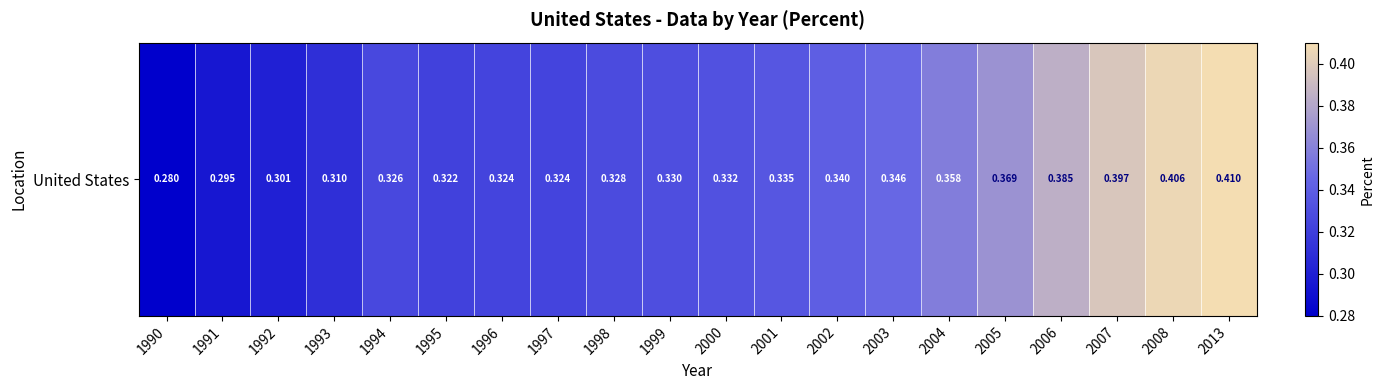

Rank the categories by value from highest to lowest.

2013, 2008, 2007, 2006, 2005, 2004, 2003, 2002, 2001, 2000, 1999, 1998, 1994, 1996, 1997, 1995, 1993, 1992, 1991, 1990